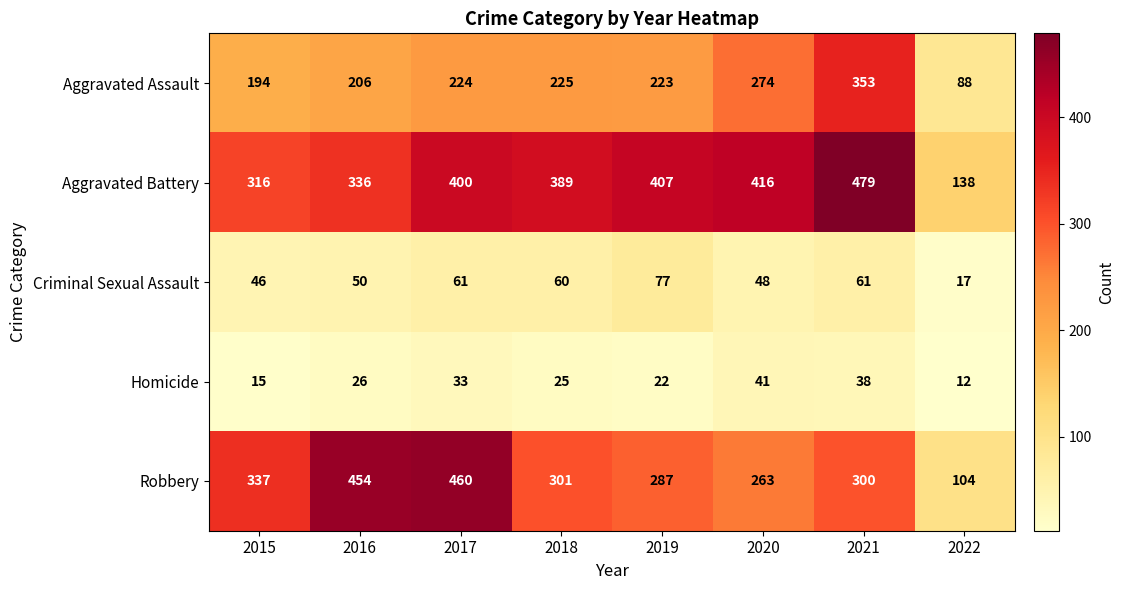

Rank the categories by Homicide value from lowest to highest.

2022, 2015, 2019, 2018, 2016, 2017, 2021, 2020